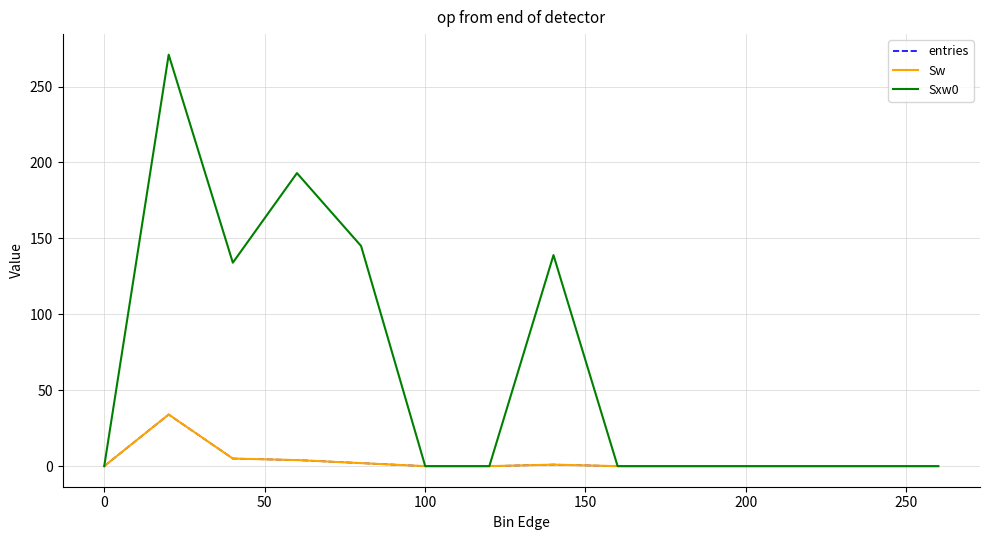

What is the sum of all entries values?

46